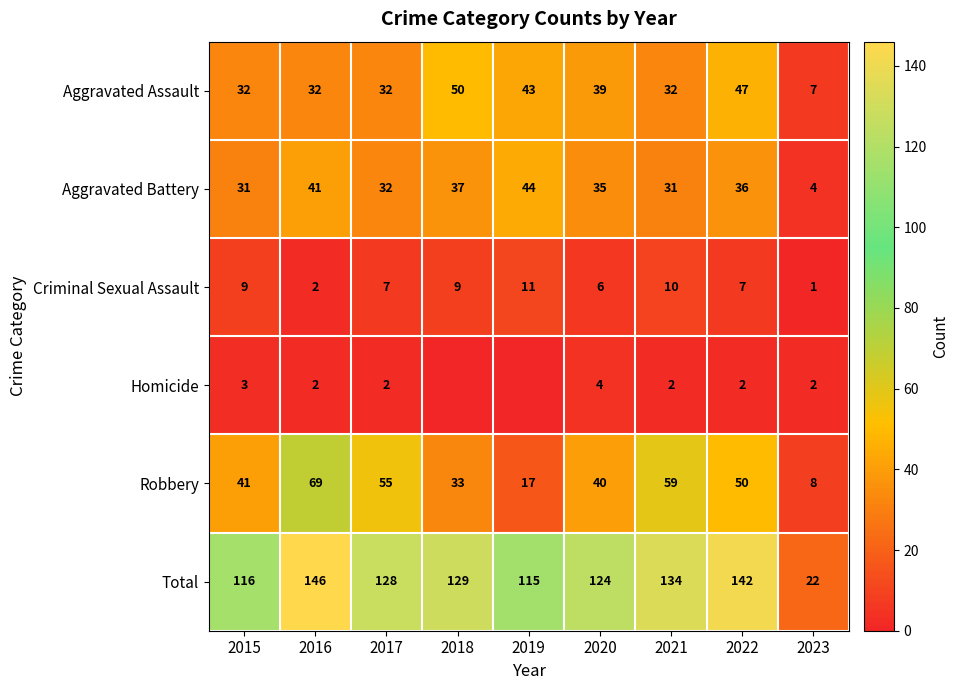

What is the sum of the Total values at 2016 and 2019?

261